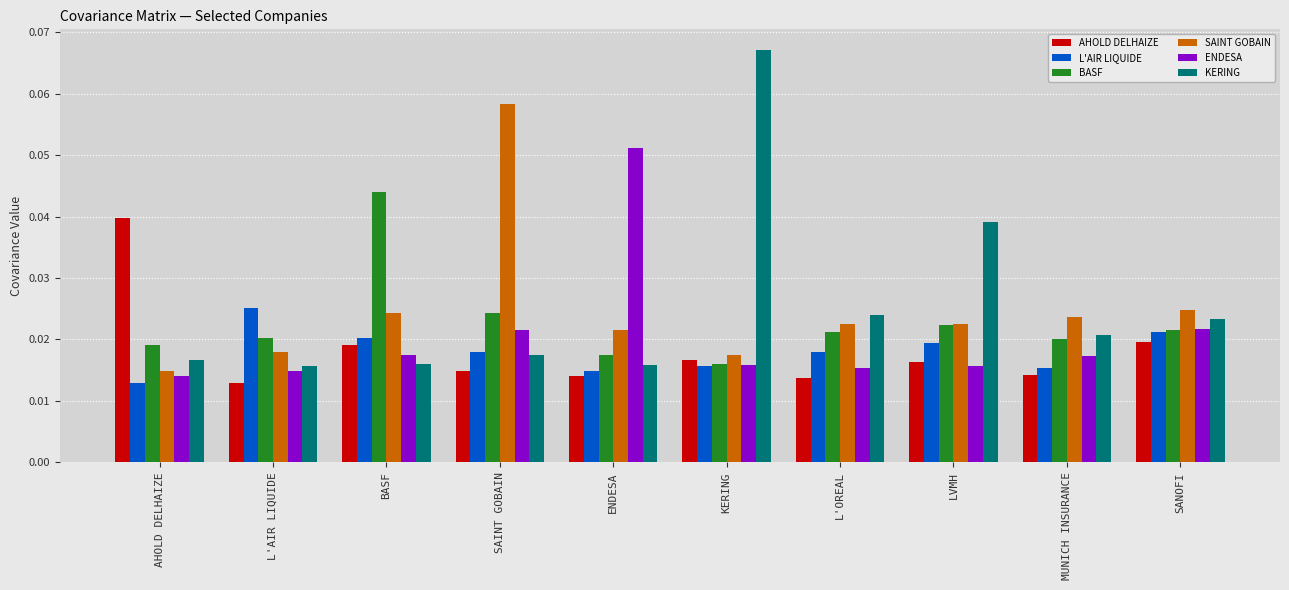

How many series are shown in this chart?

6